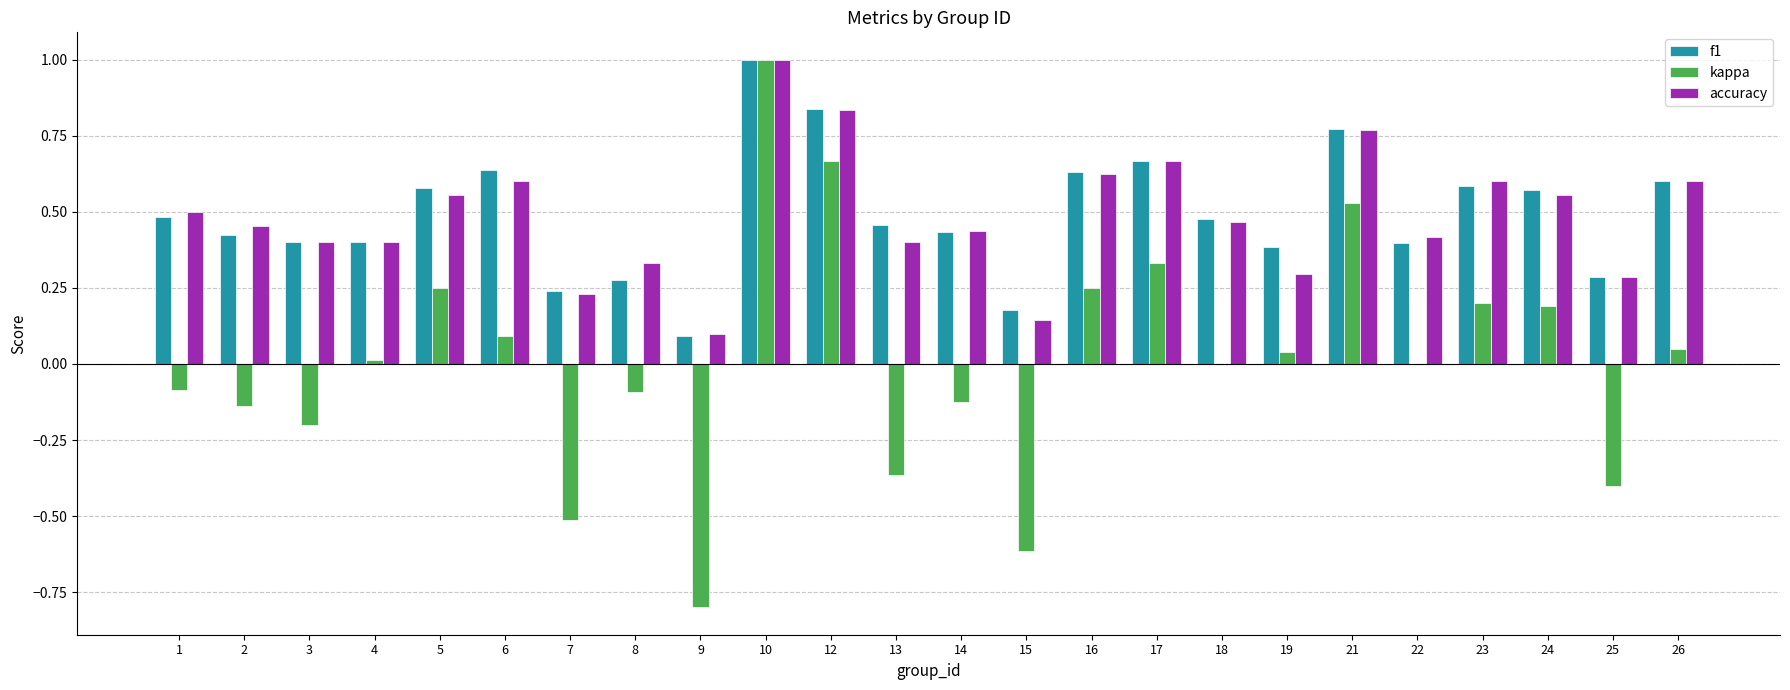

Which series changed the most between 6 and 9?

kappa